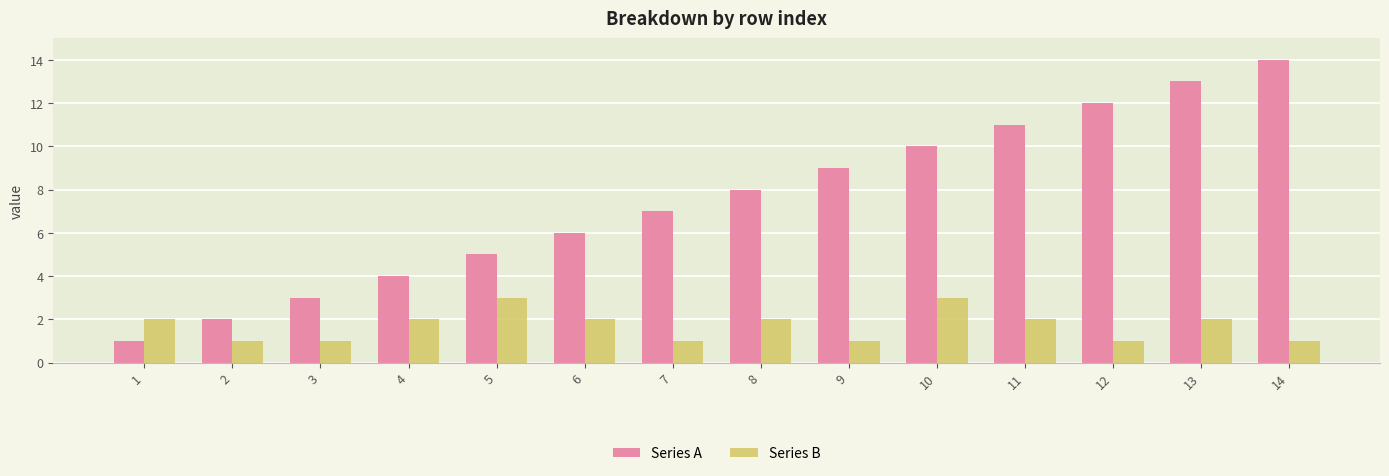

What is the value of the Series B bar at the 14th from the left?

1